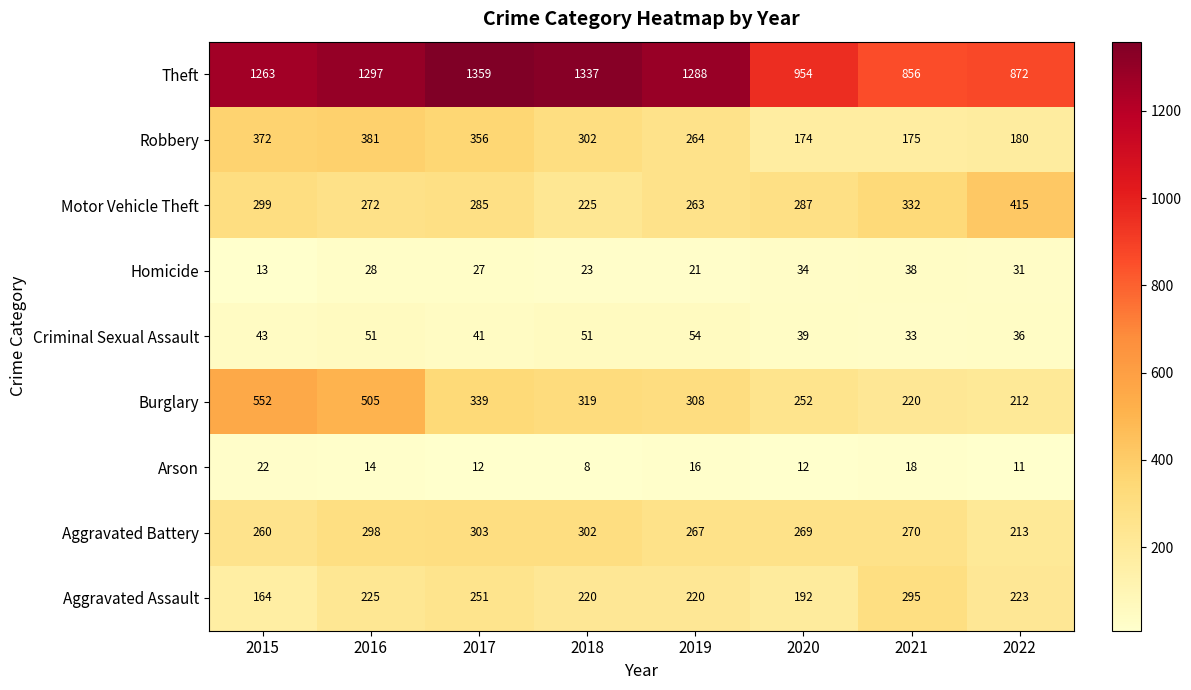

Rank the series by their maximum value, from highest to lowest.

Theft, Burglary, Motor Vehicle Theft, Robbery, Aggravated Battery, Aggravated Assault, Criminal Sexual Assault, Homicide, Arson